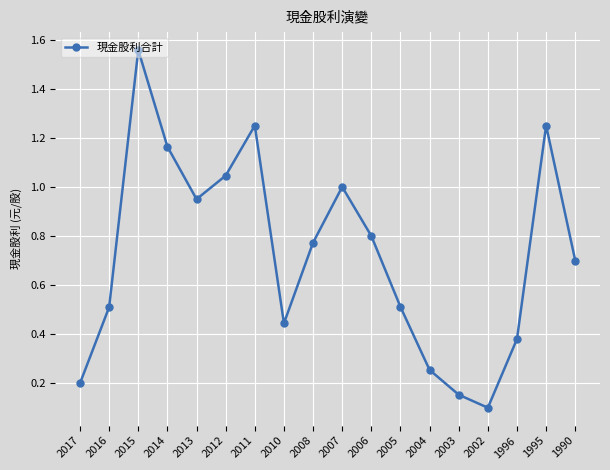

What is the sum of the values at 2015 and 2002?

1.7